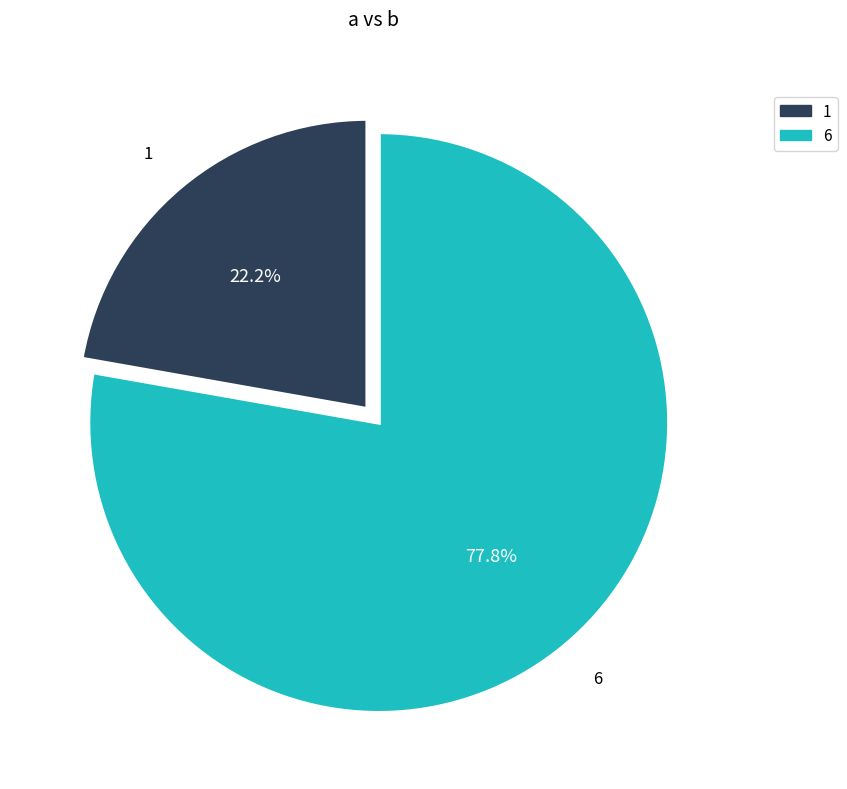

Does 1 represent more than half of the total?

No